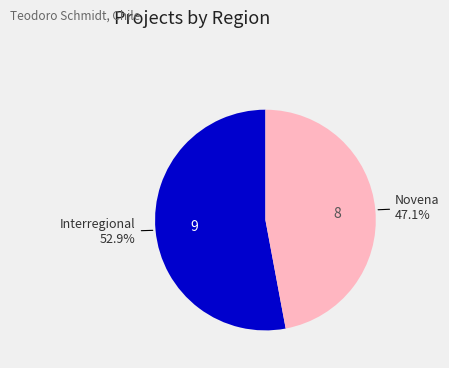

Which slice is the largest?

Interregional